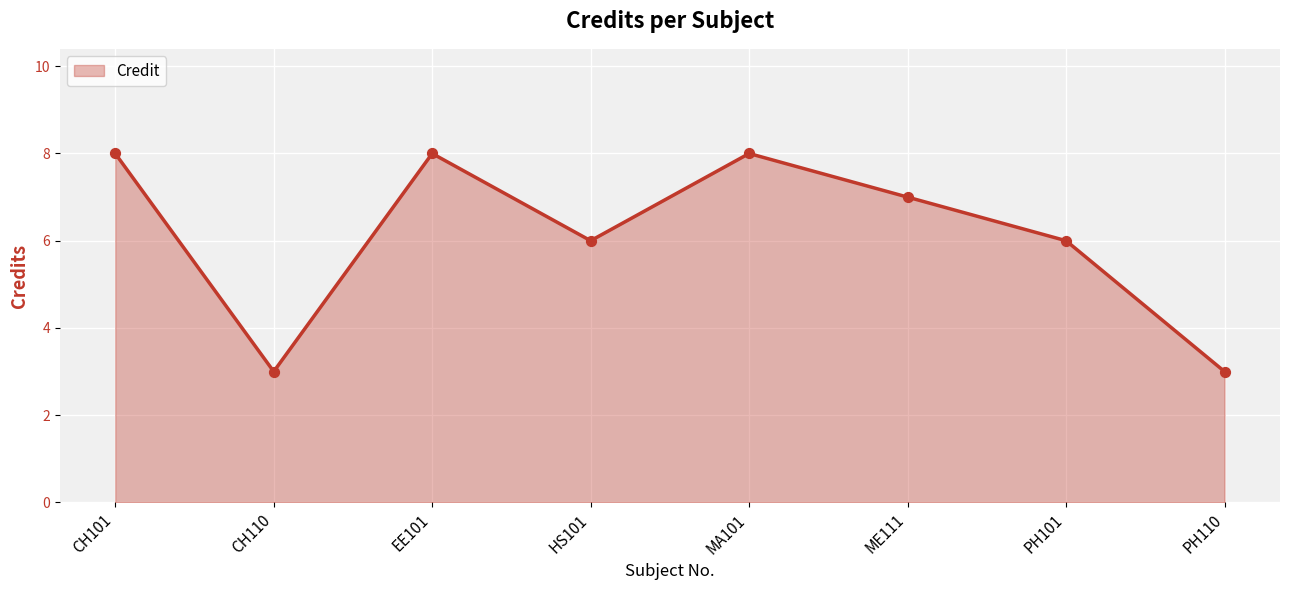

Approximately how many times larger is the value at CH101 compared to PH101?

1.3